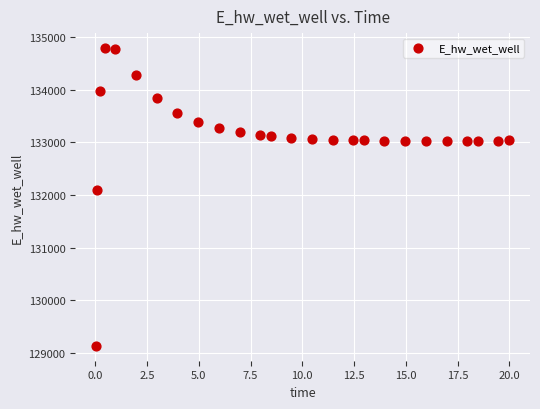

What is the range of X values (max minus min)?

20.0